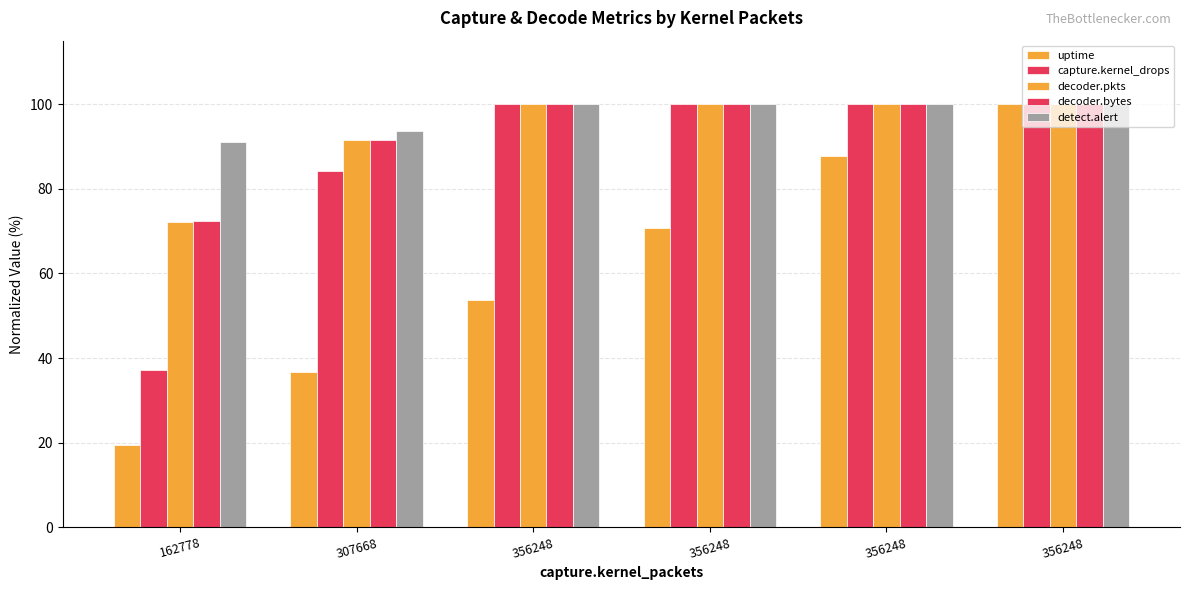

How many bars are there in total?

30